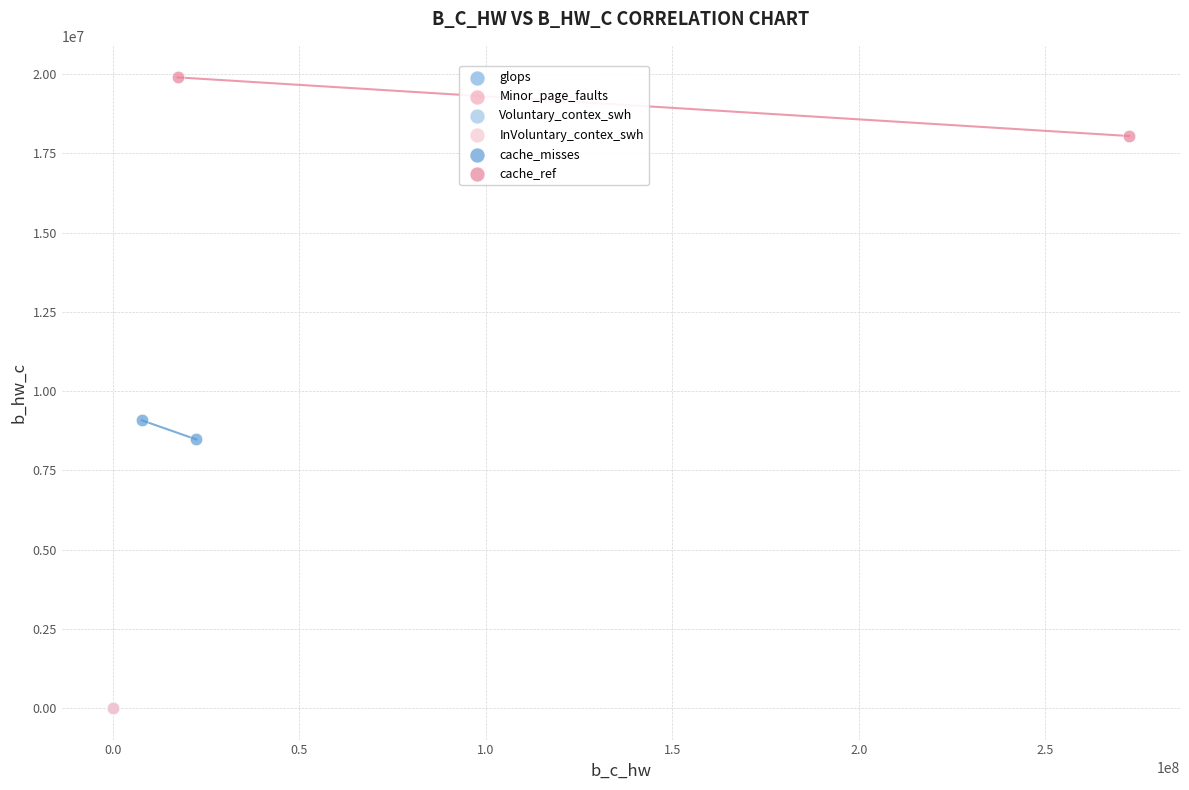

Which series has the largest Y range (max minus min)?

cache_ref